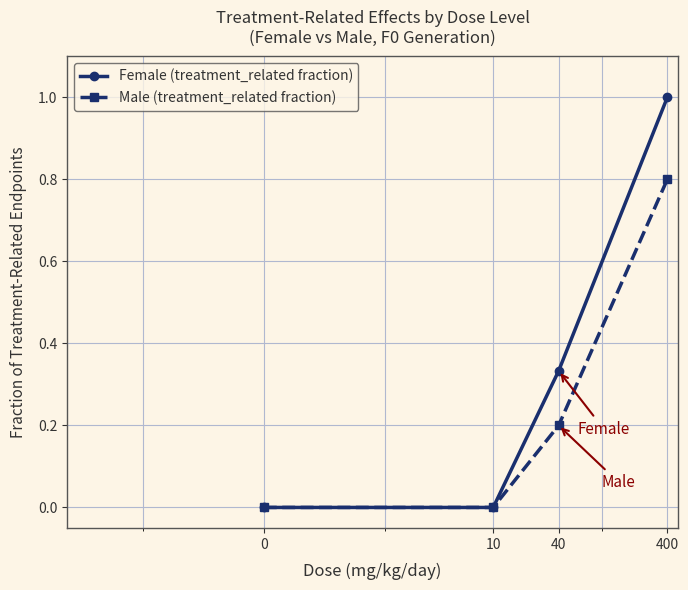

True or false: Female (treatment_related fraction) has more than 0 interior local peaks.

False